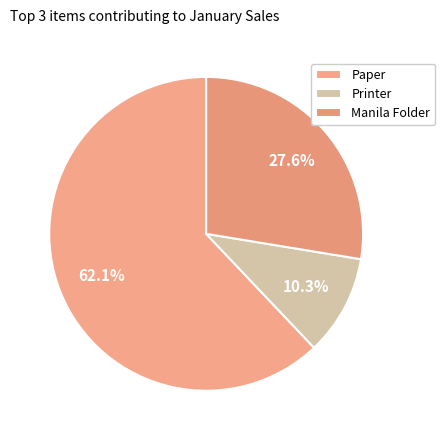

Which slice represents more than half of the pie?

Paper